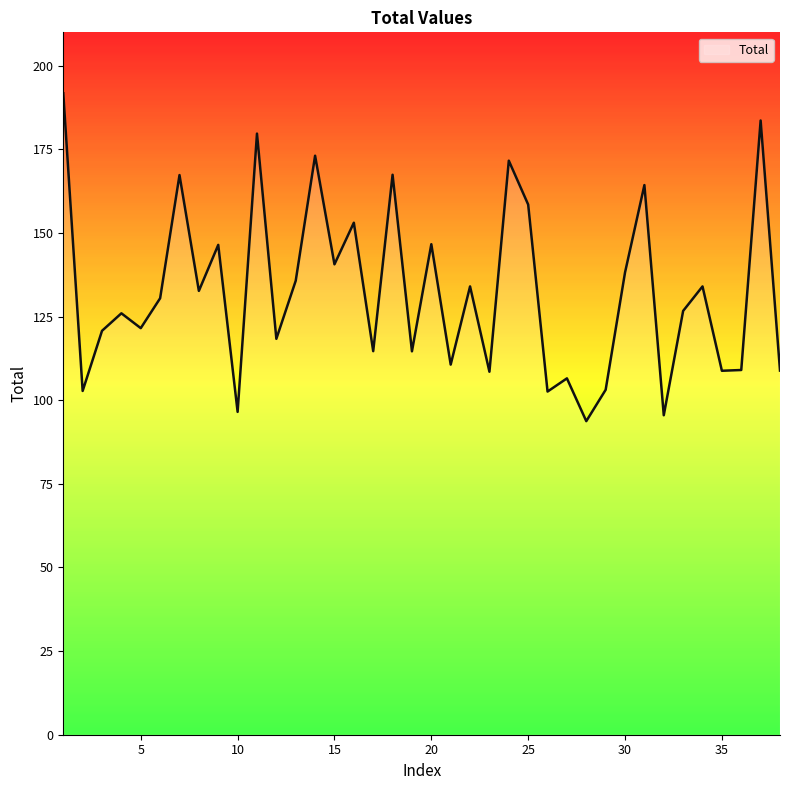

What is the difference between the maximum and minimum values?

98.0